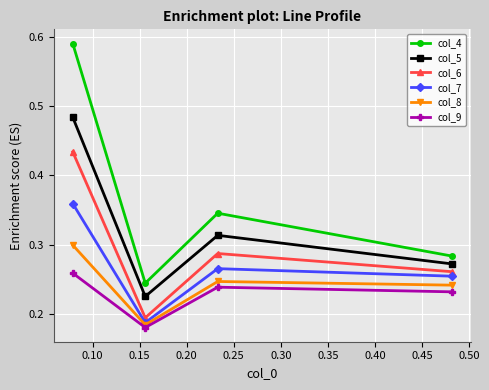

Does the chart have visible grid lines?

Yes